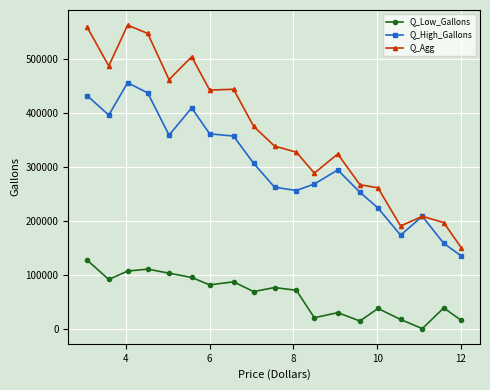

What are all the series names shown in the legend?

Q_Low_Gallons, Q_High_Gallons, Q_Agg